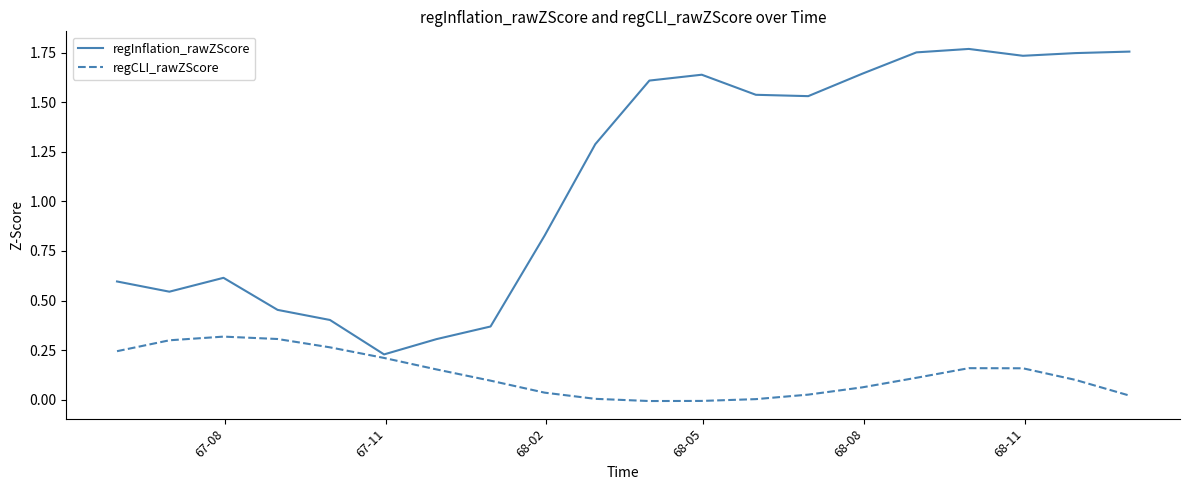

Does the chart display data point markers on the line(s)?

No